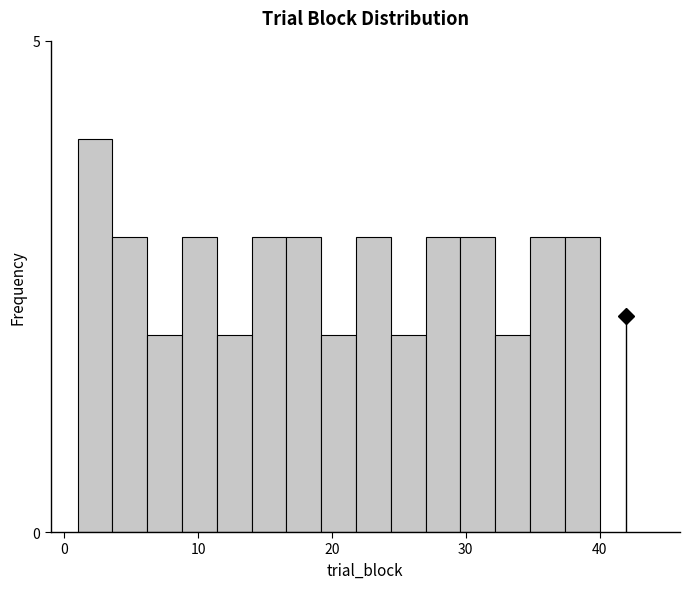

Around what value on the x-axis is the tallest bar? Give the approximate position of its centre, as read against the axis.

2